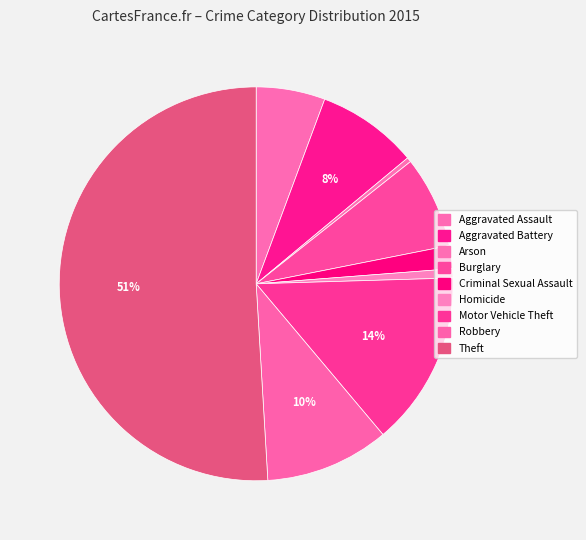

Is it true that Motor Vehicle Theft is 14% of the pie?

True